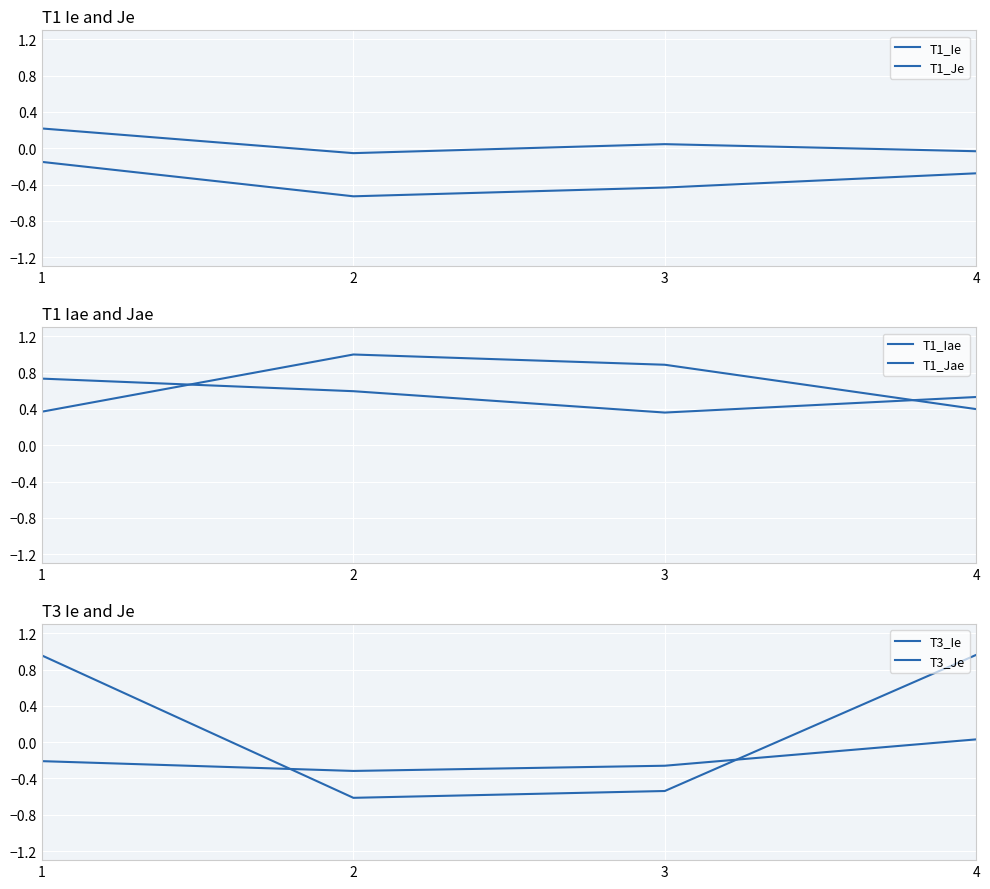

Reading right to left, transcribe all the data shown in this chart.

T1_Ie: -0.3	-0.4	-0.5	-0.2
T1_Je: -0.0	0.0	-0.1	0.2
T1_Iae: 0.5	0.4	0.6	0.7
T1_Jae: 0.4	0.9	1.0	0.4
T3_Ie: 0.0	-0.3	-0.3	-0.2
T3_Je: 1.0	-0.5	-0.6	1.0